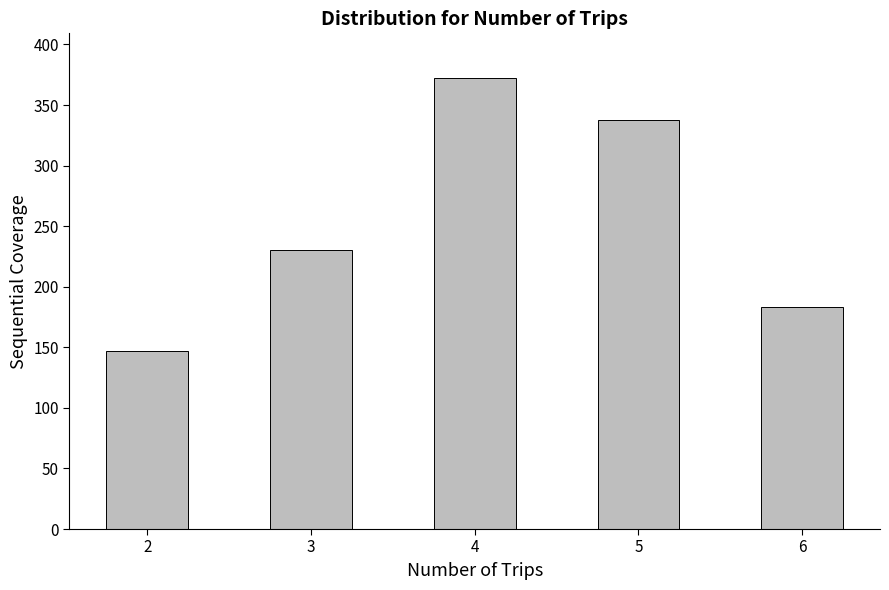

What is the value of the 1st bar from the left?

147